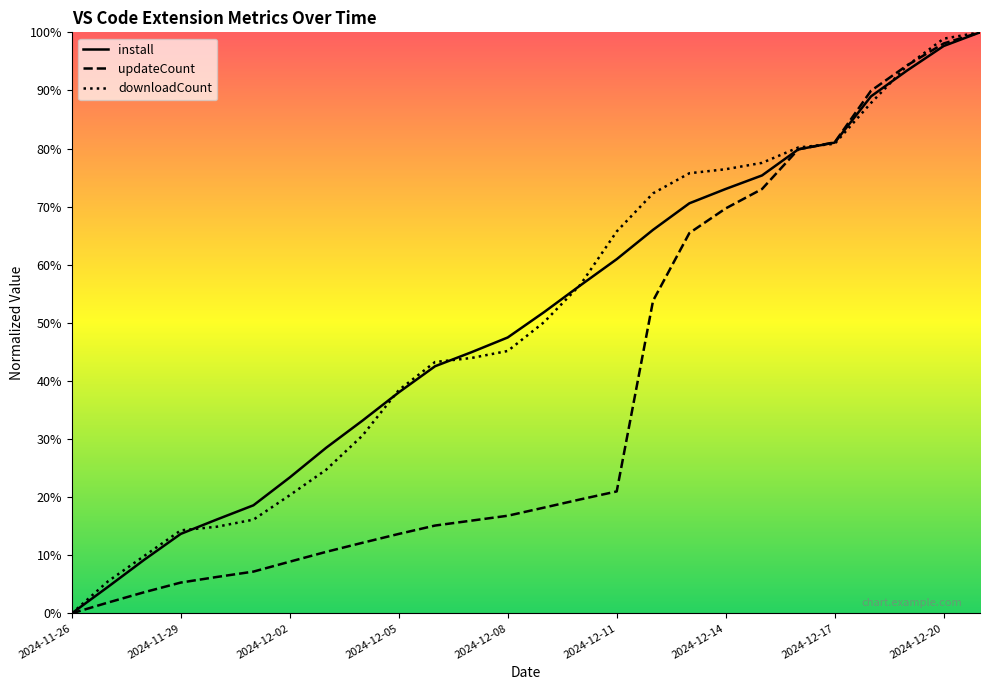

True or false: install has more than 1 interior local peaks.

False